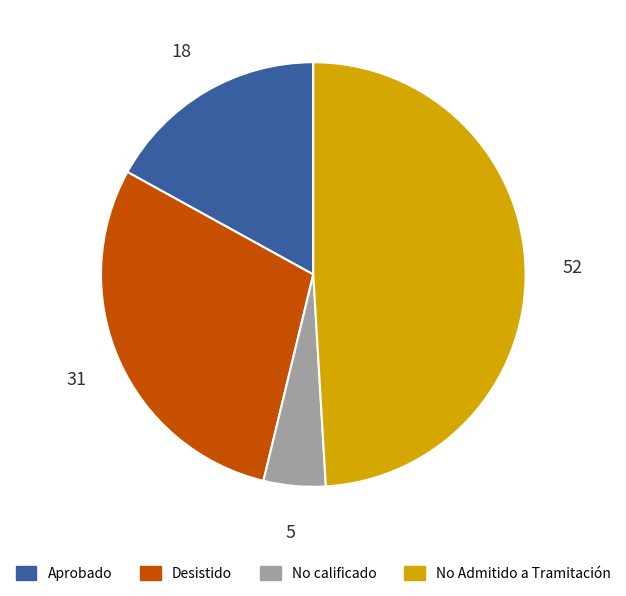

Approximately how many times larger is the value at Desistido compared to No Admitido a Tramitación?

0.6